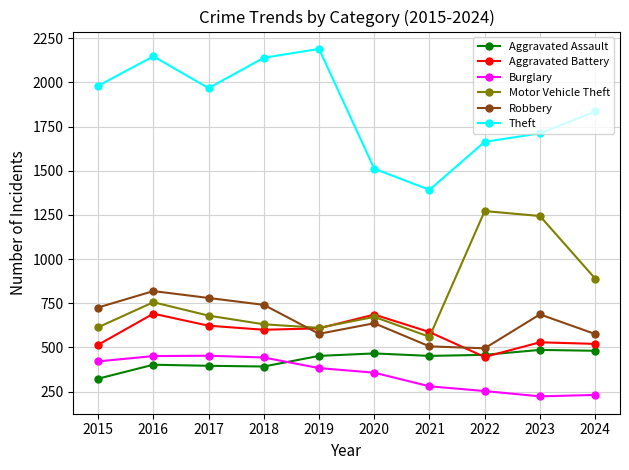

What is the value of the Motor Vehicle Theft point at the 5th from the left?

611